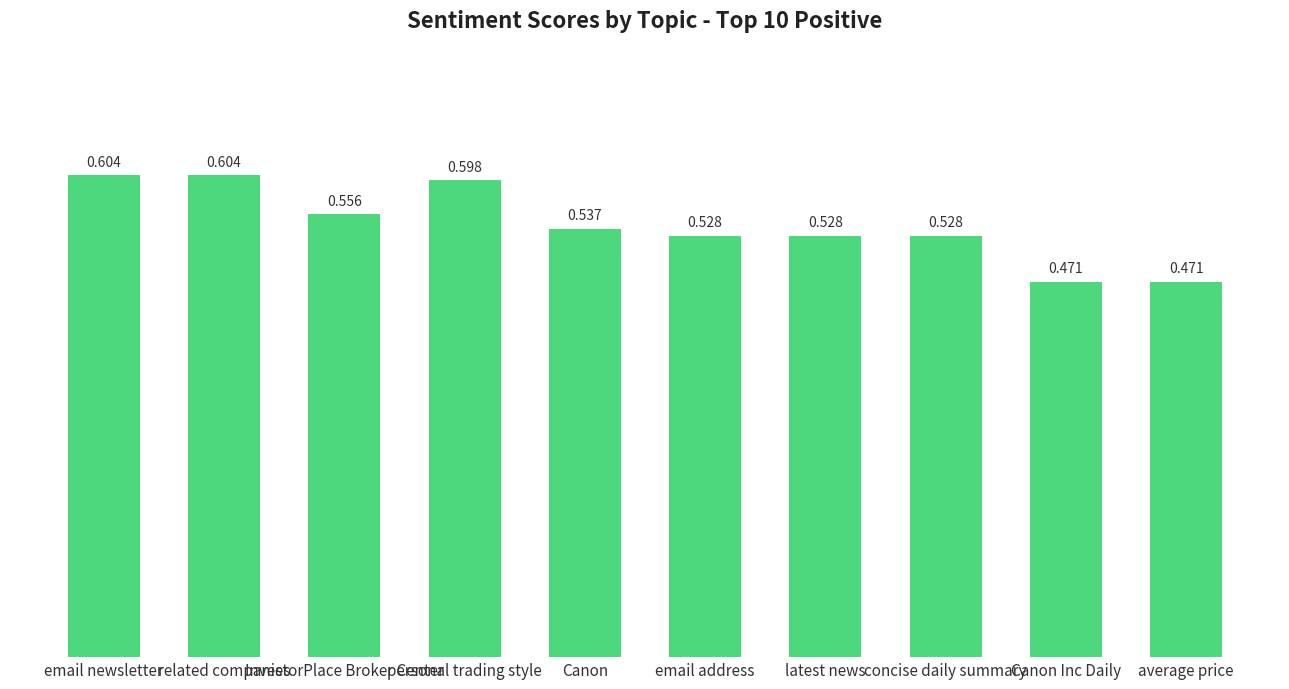

Does the chart contain any negative values?

No